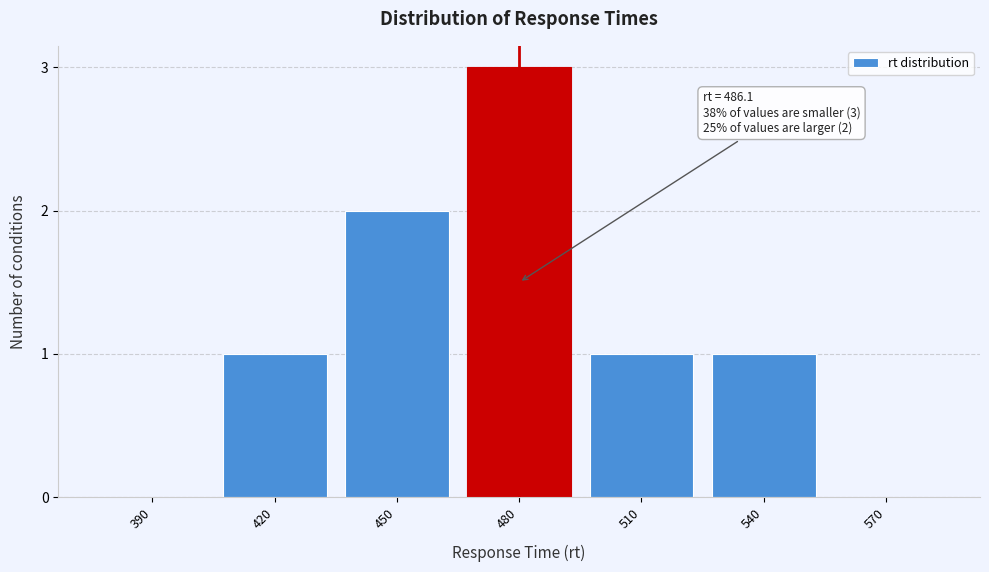

Reading left to right, transcribe all the data shown in this chart.

390=0	420=1	450=2	480=3	510=1	540=1	570=0